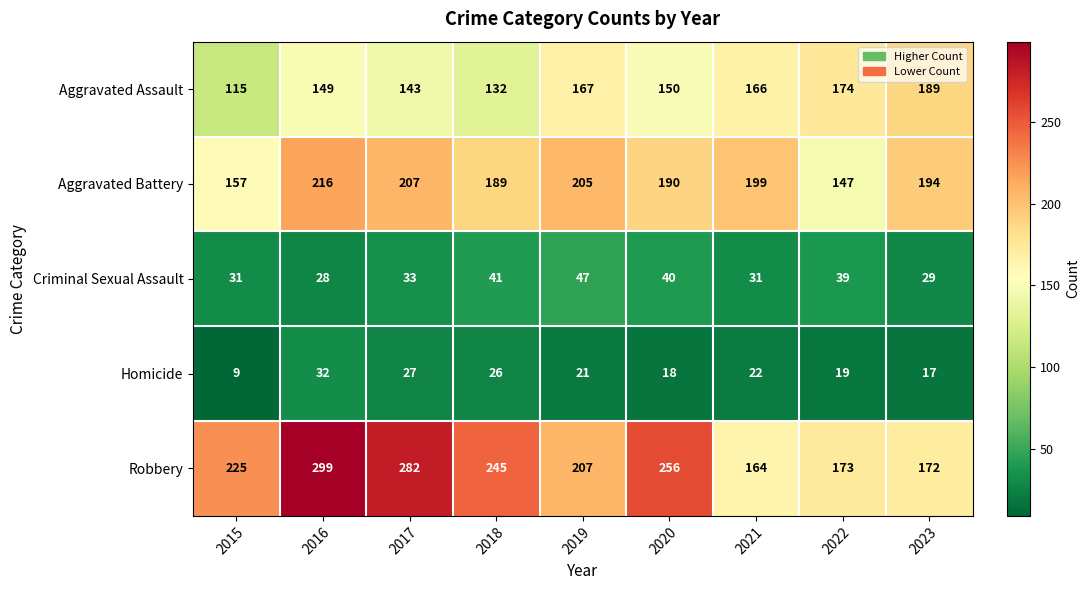

Which series changed the most between 2020 and 2022?

Robbery